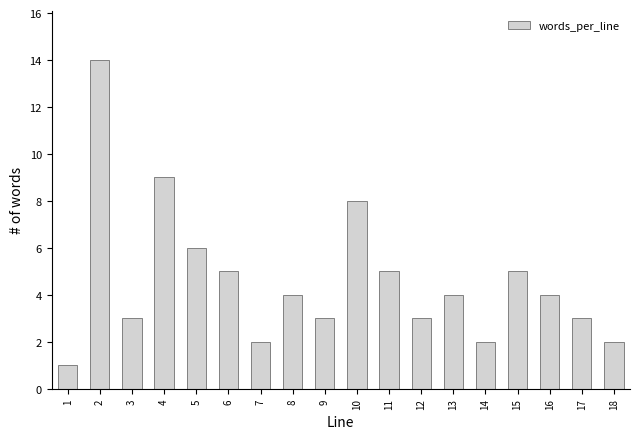

Reading left to right, transcribe all the data shown in this chart.

1=1	2=14	3=3	4=9	5=6	6=5	7=2	8=4	9=3	10=8	11=5	12=3	13=4	14=2	15=5	16=4	17=3	18=2